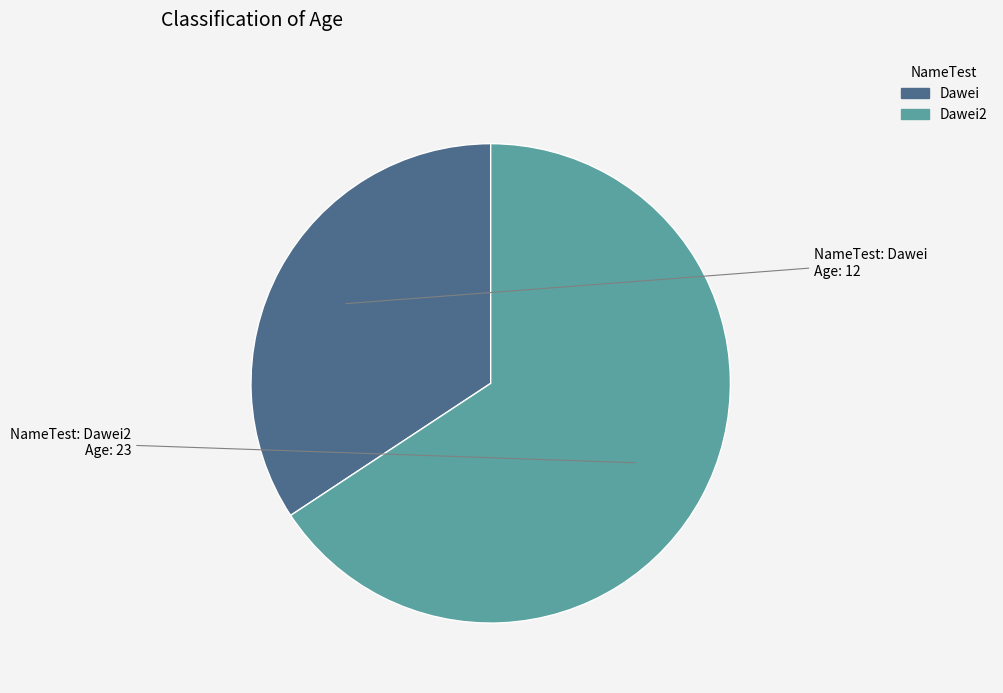

How many segments does this pie chart have?

2